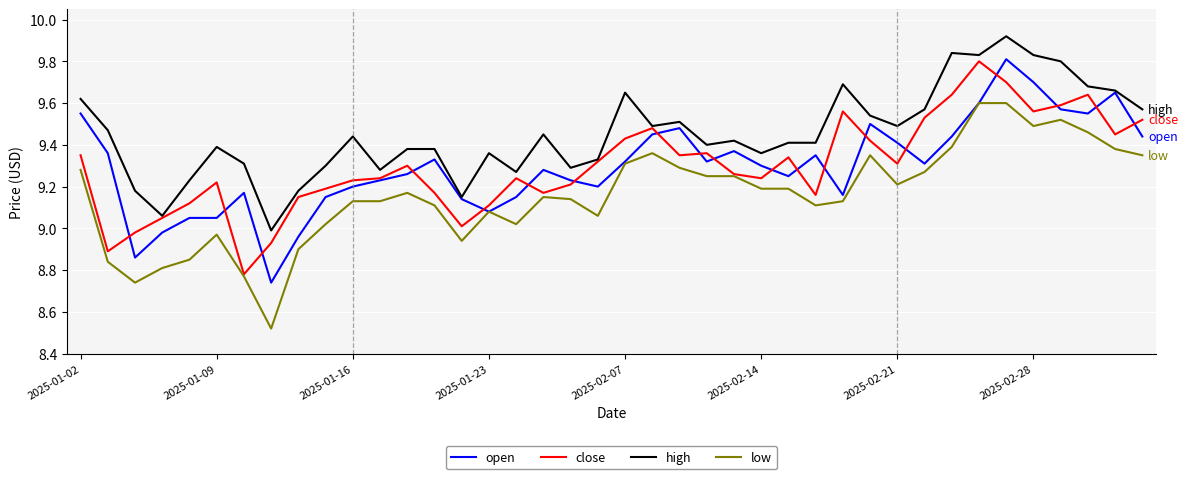

Which series has the largest total across all categories?

high